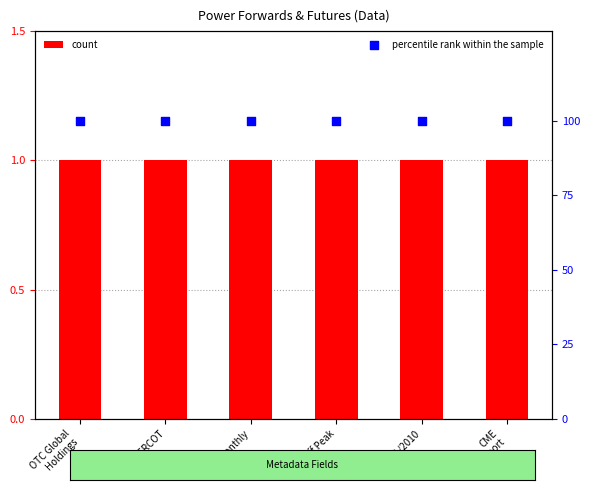

Which series reaches the maximum Y coordinate?

percentile rank within the sample